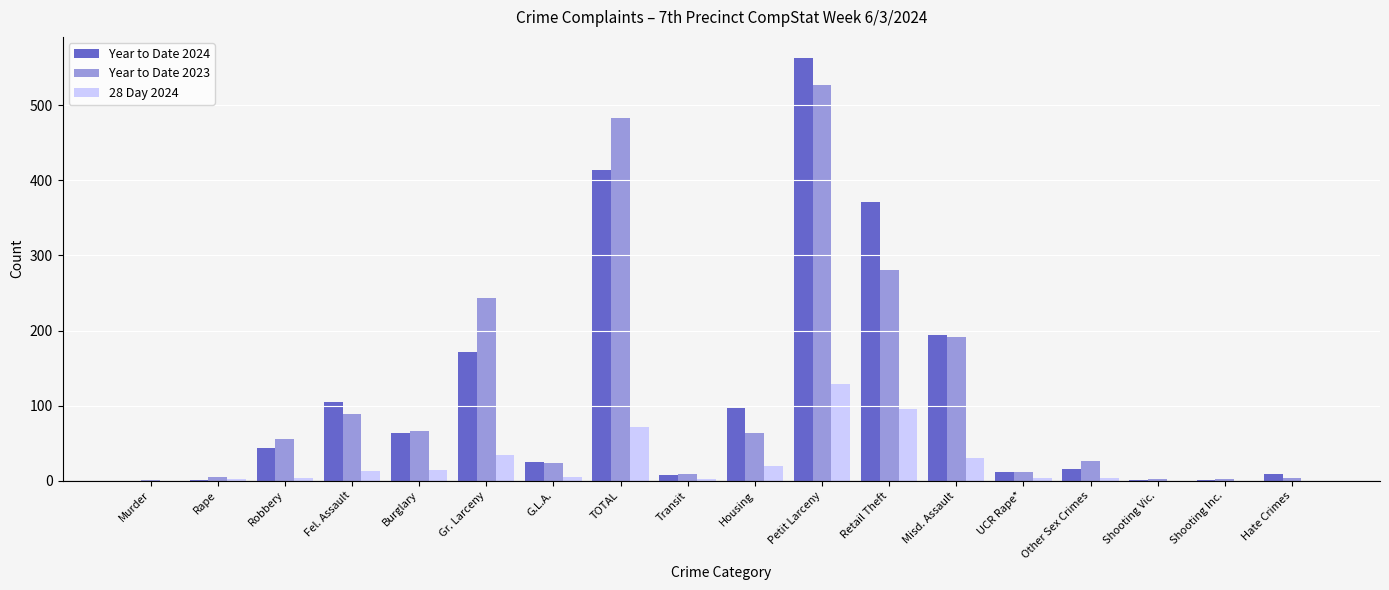

Count the number of data series in this chart.

3